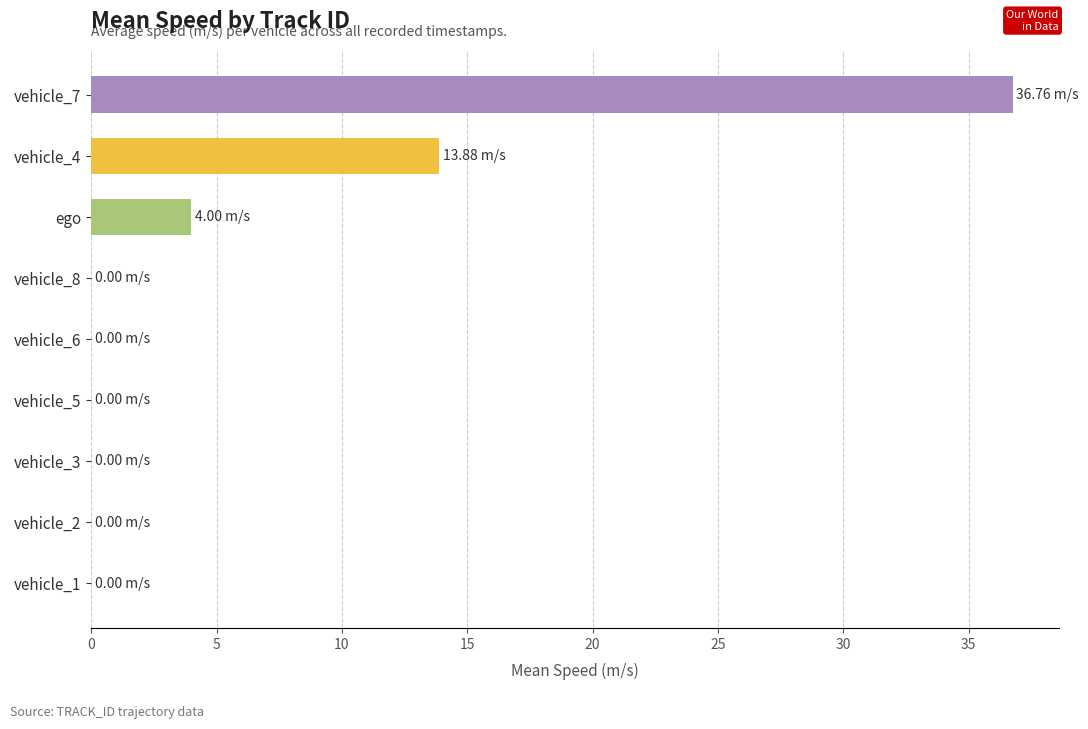

Are the bars horizontal?

Yes